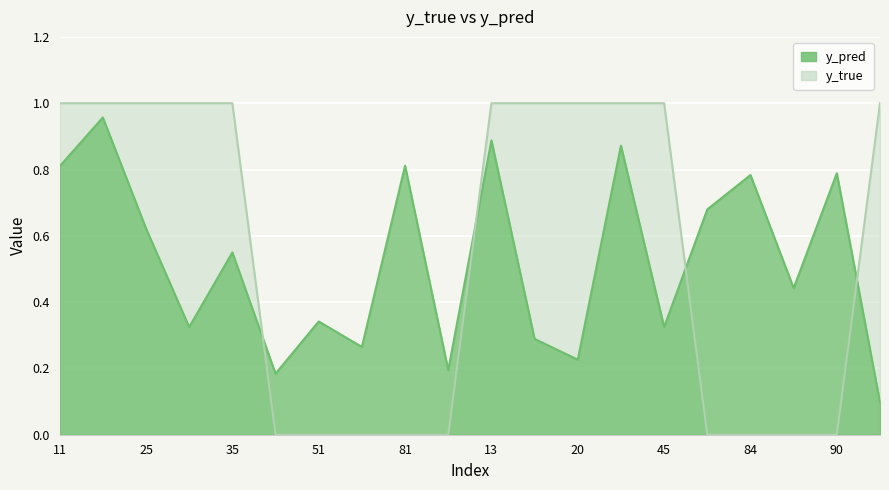

What is the total value across all series at 13?

1.9